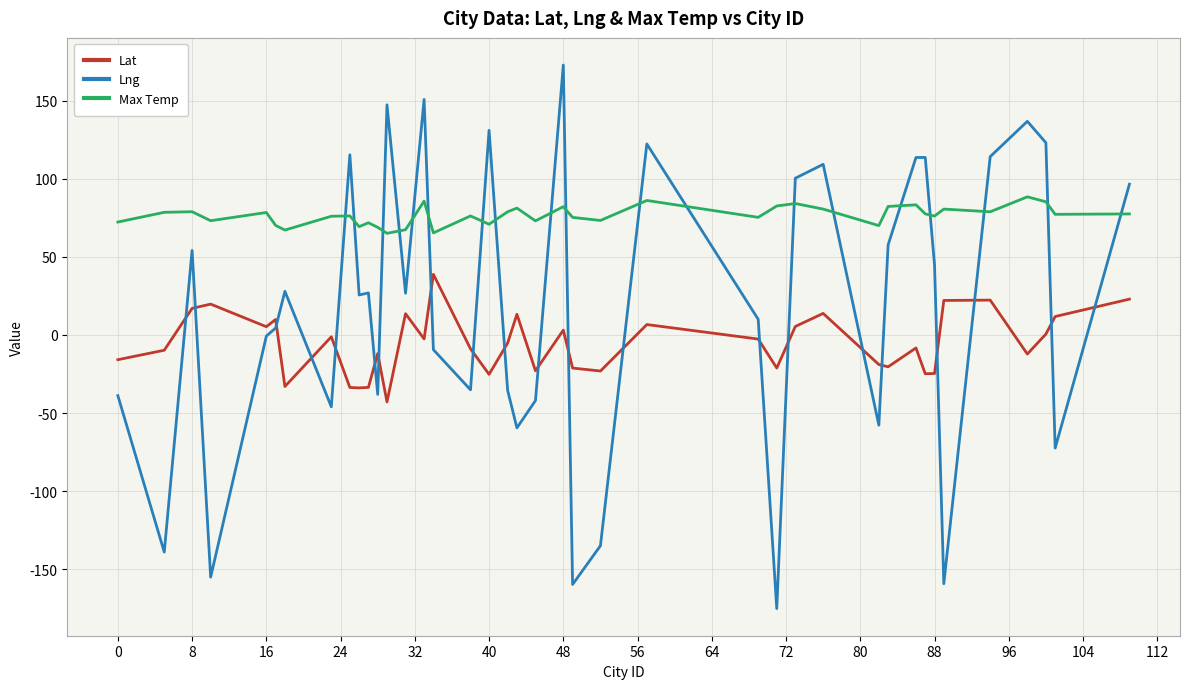

What is the maximum value shown in the chart?

172.8